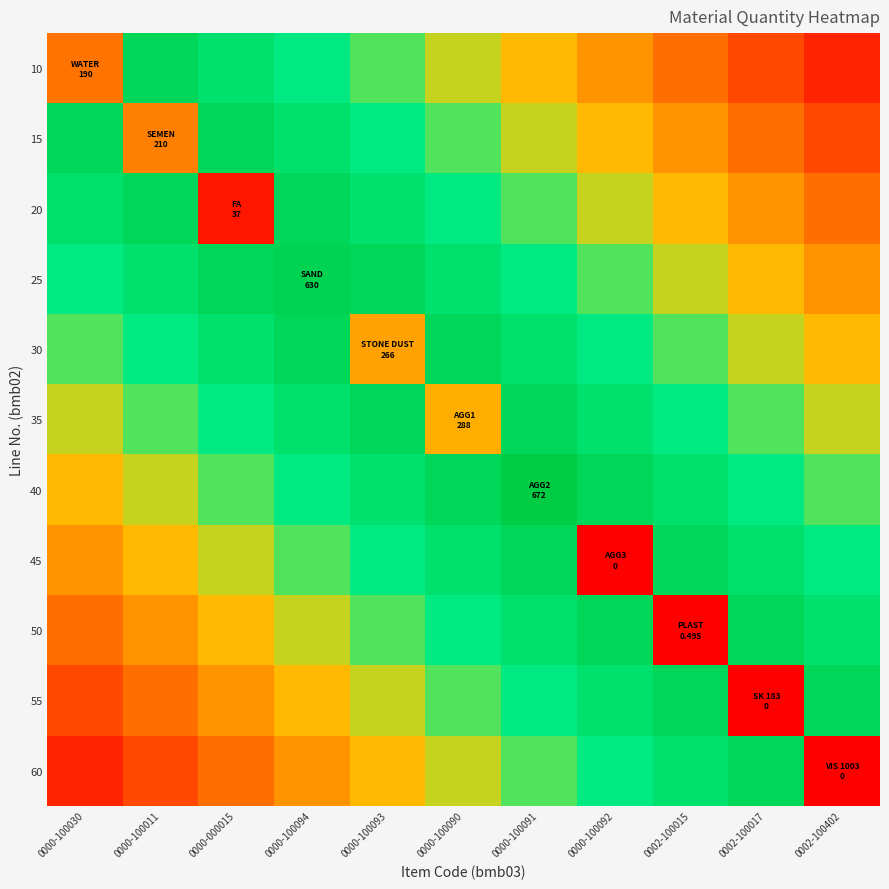

Between 0000-100011 and 0000-100090, which series saw the biggest shift?

10